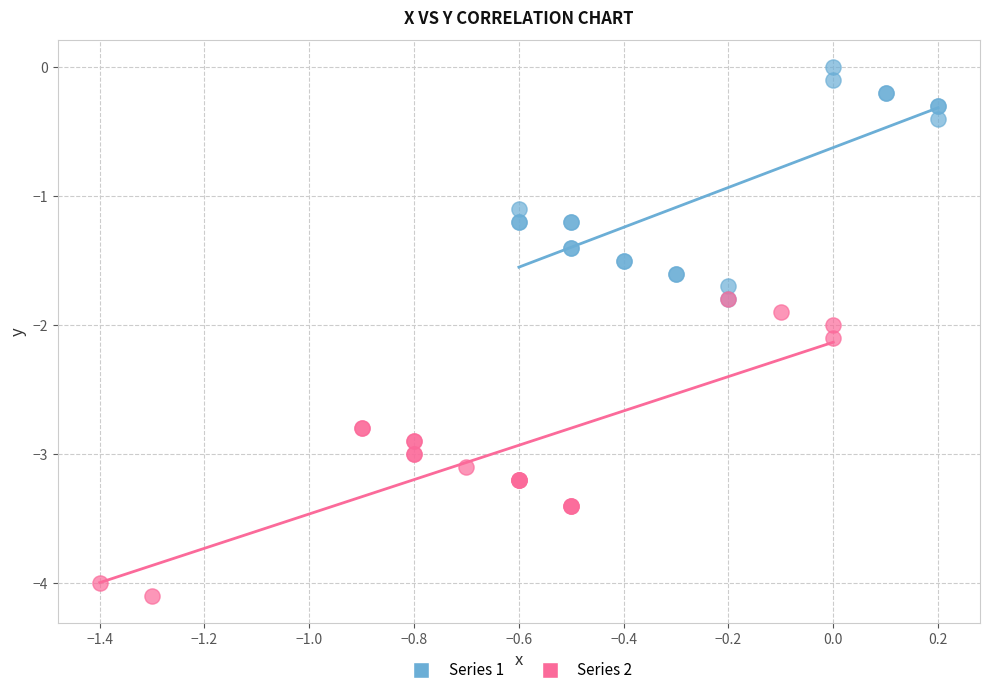

Which series reaches the maximum Y coordinate?

Series 1